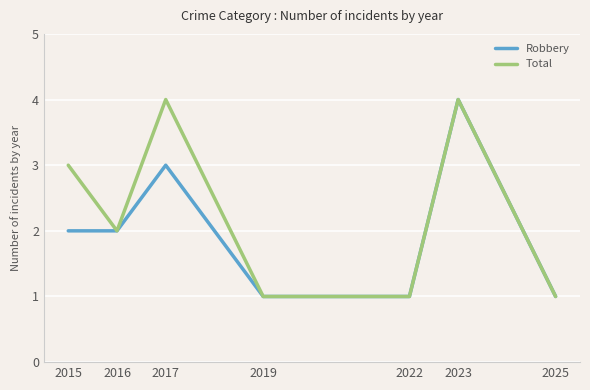

What value does the Robbery series have at 2022?

1